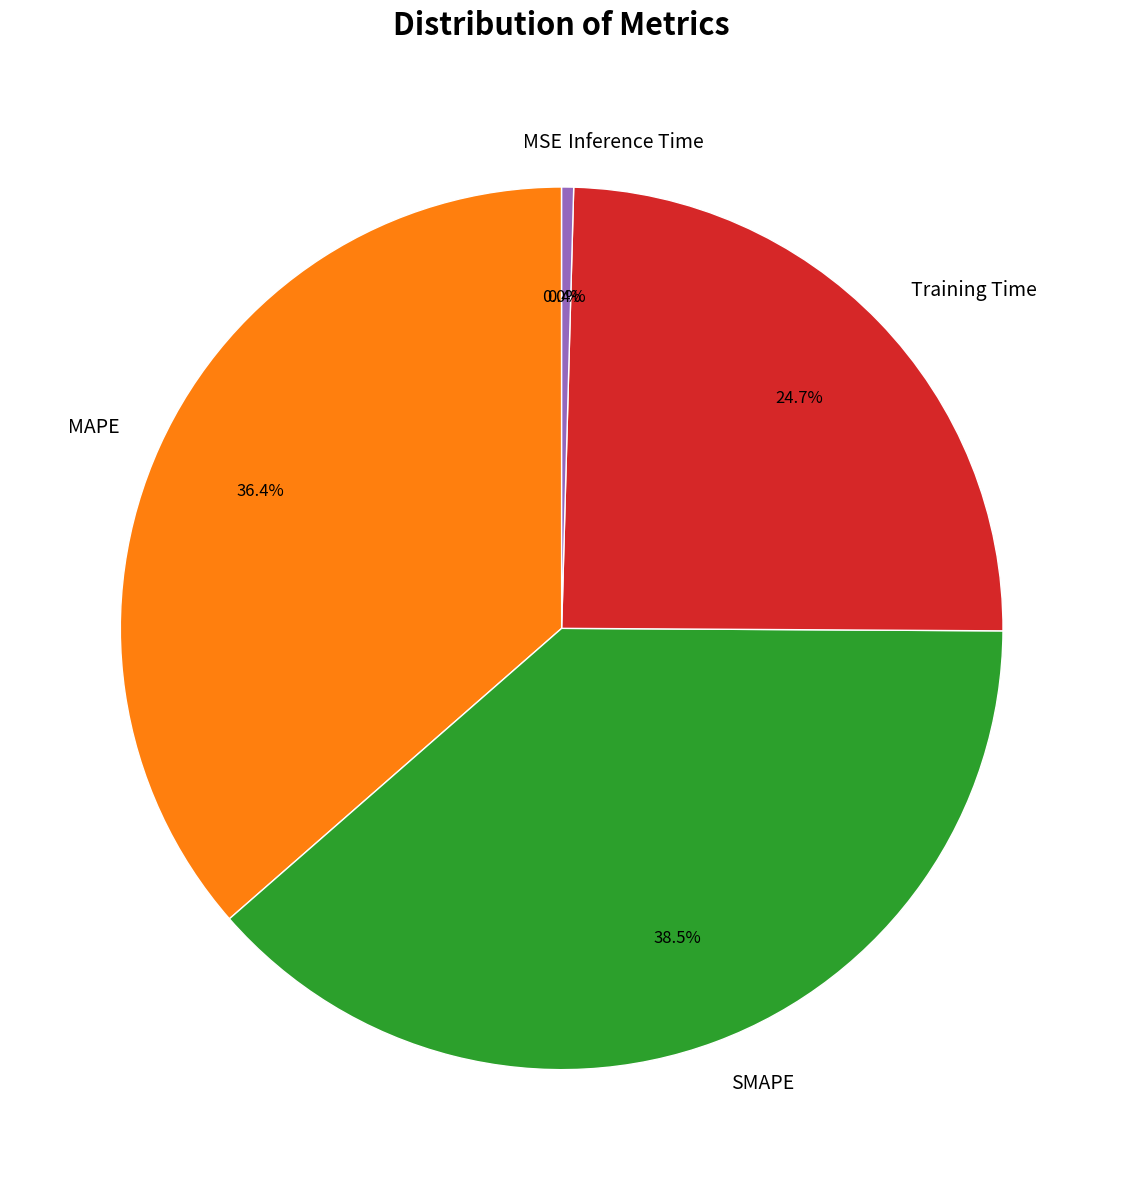

Which slice is the largest?

SMAPE